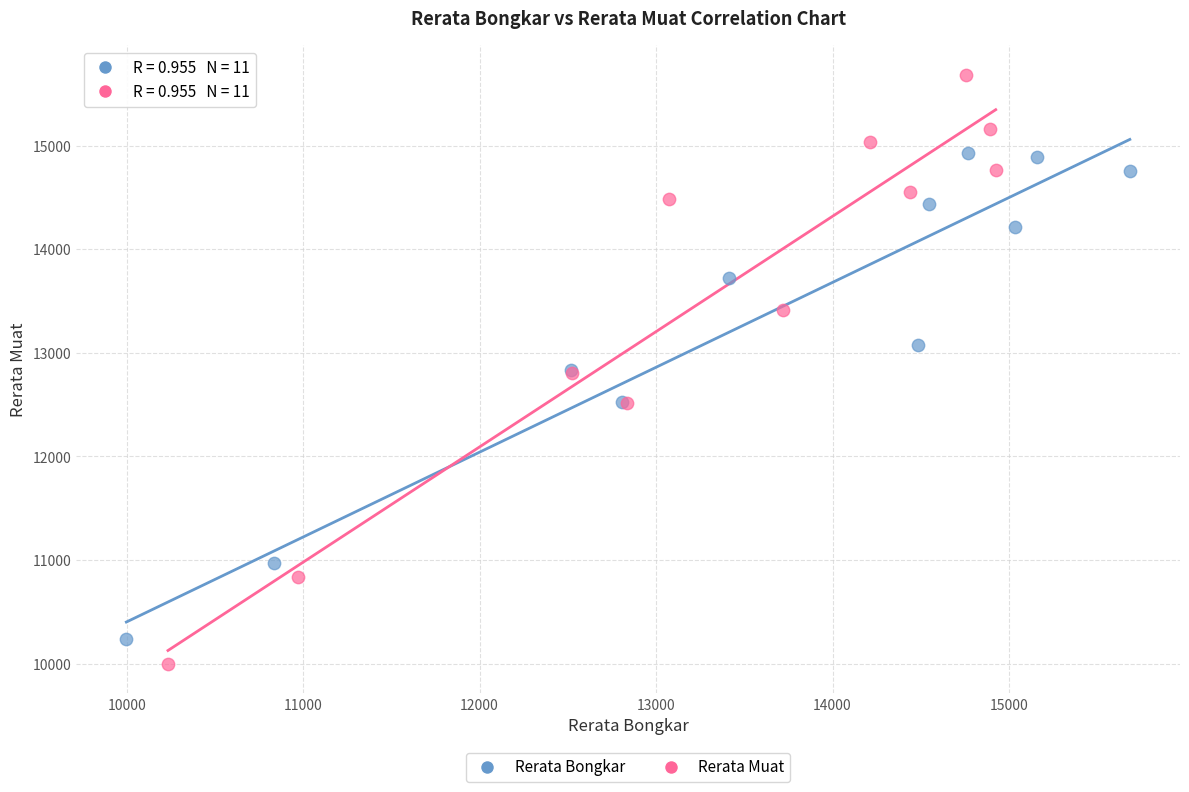

Which series has the widest spread of Y values?

Rerata Muat